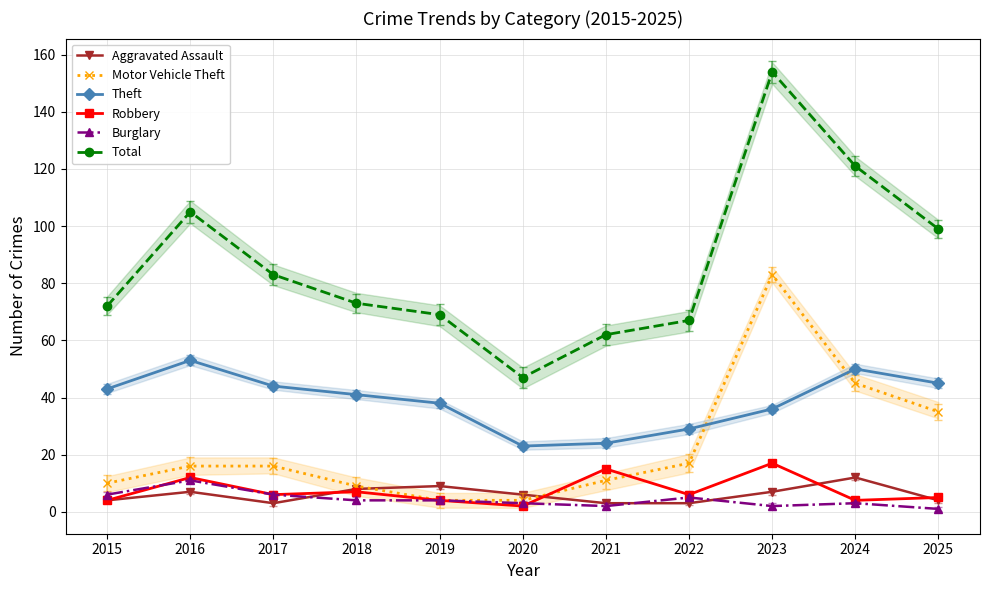

The Burglary series shows 0 at 2025. True or false?

False